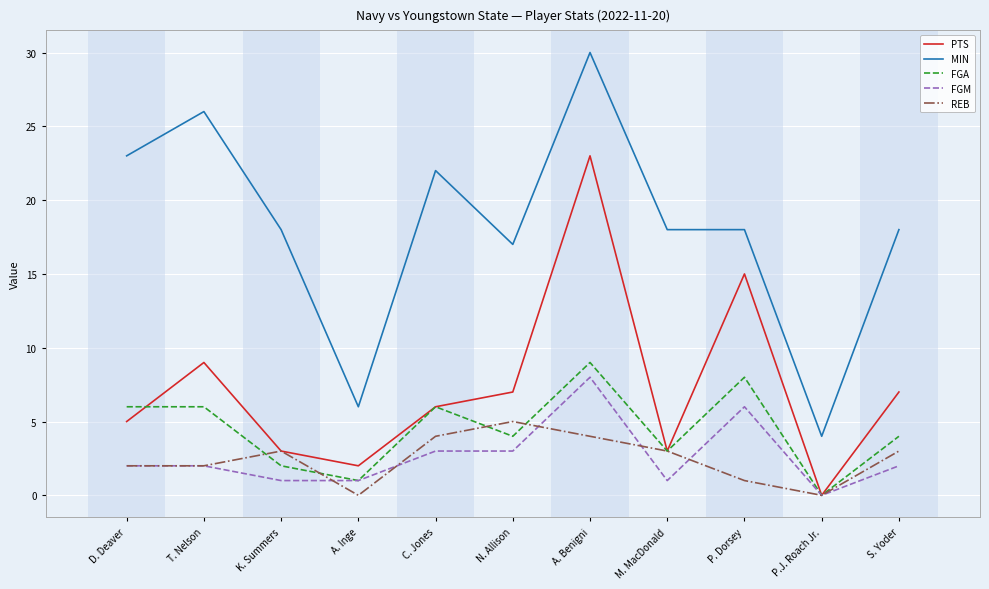

Where is MIN nearest to the value 17?

N. Allison